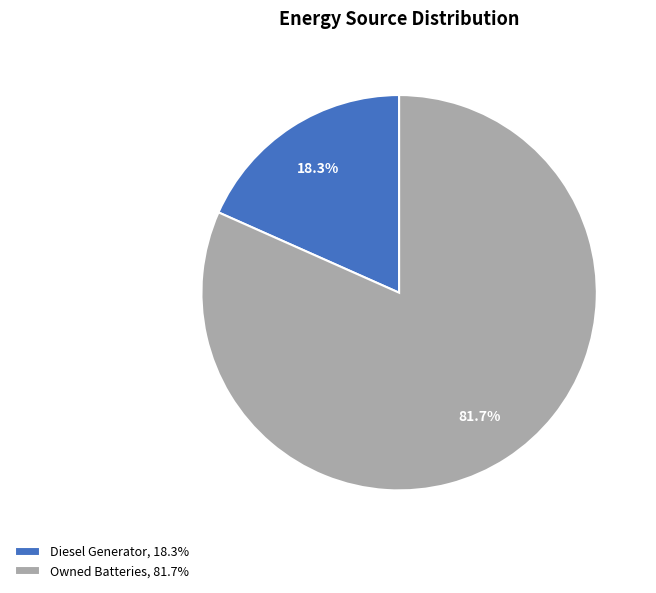

Combined, what portion of the pie is Owned Batteries, 81.7% and Diesel Generator, 18.3%?

100.0%